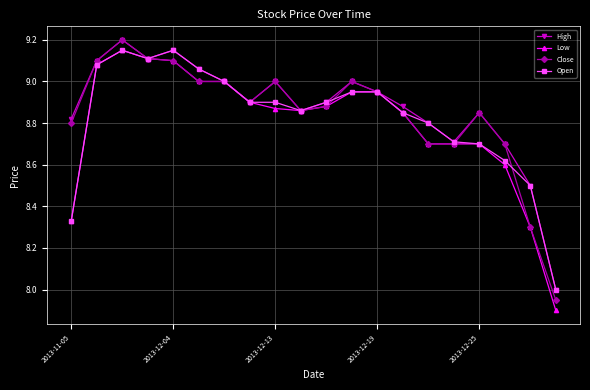

Is this an area chart (filled region under the line)?

No